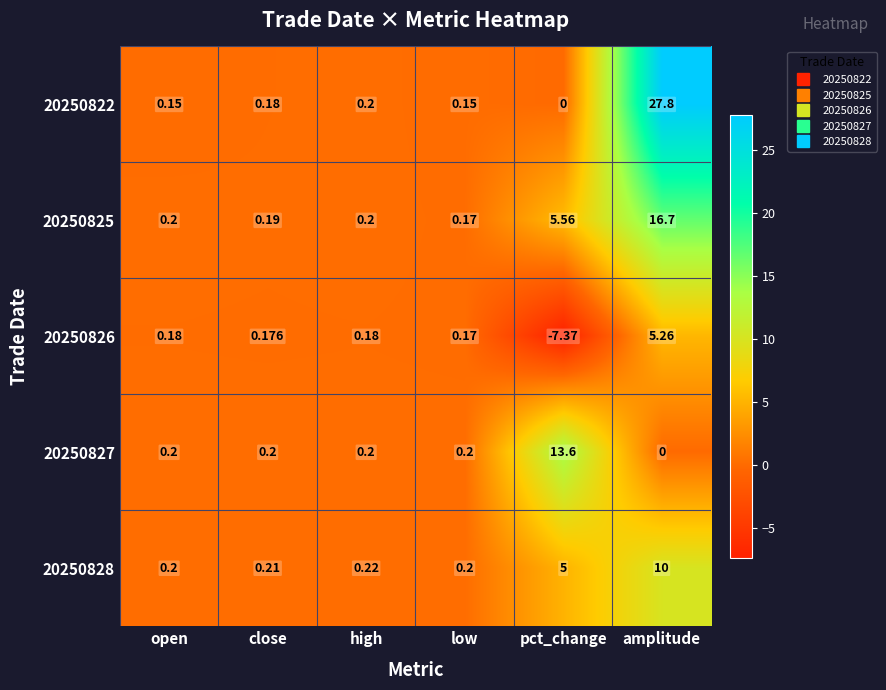

Where is 20250826 nearest to the value -1?

low